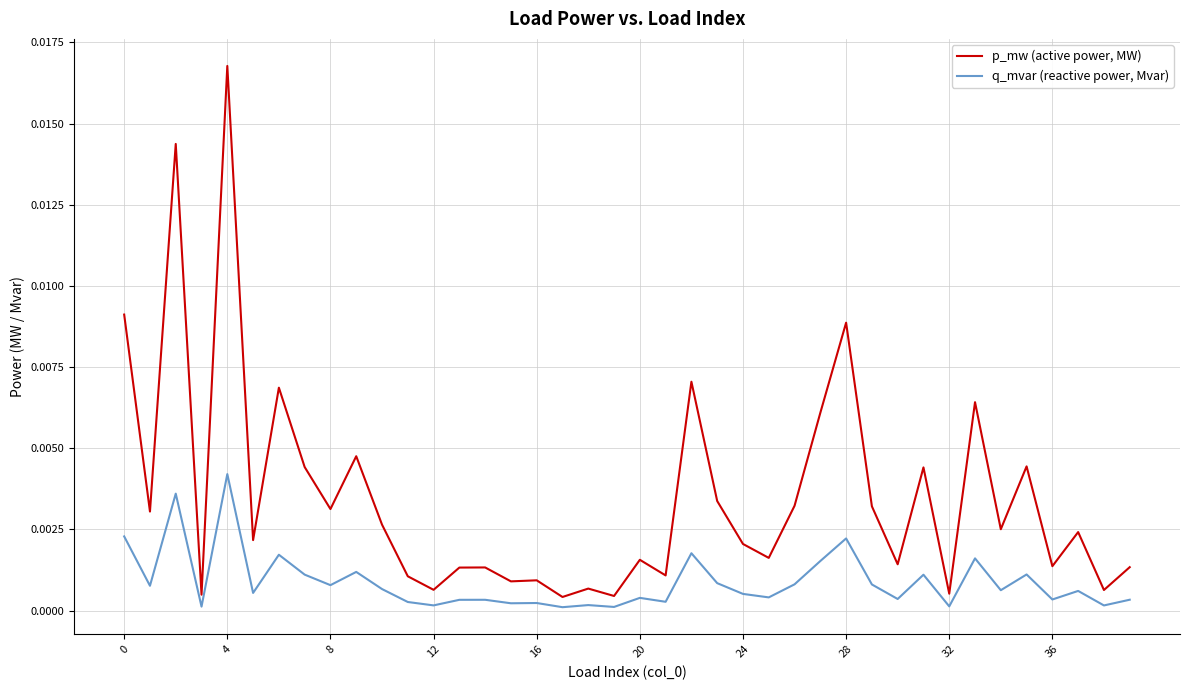

Rank the series by their average value, from lowest to highest.

q_mvar (reactive power, Mvar), p_mw (active power, MW)